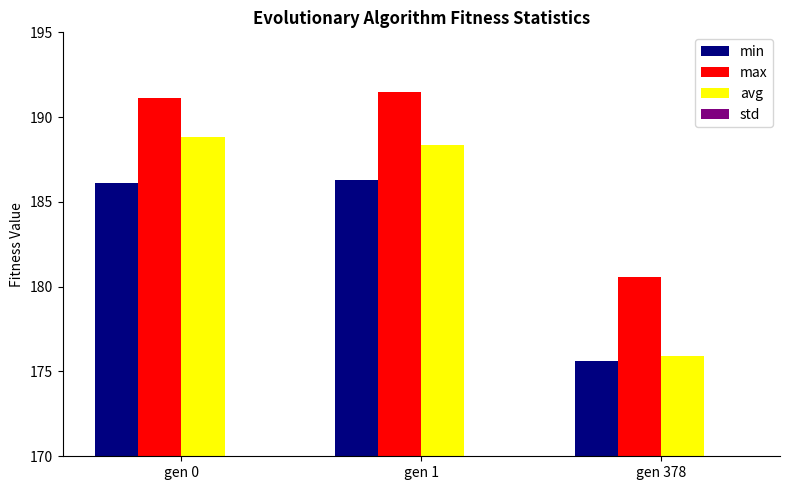

List the series in order of their peak value, highest first.

max, avg, min, std